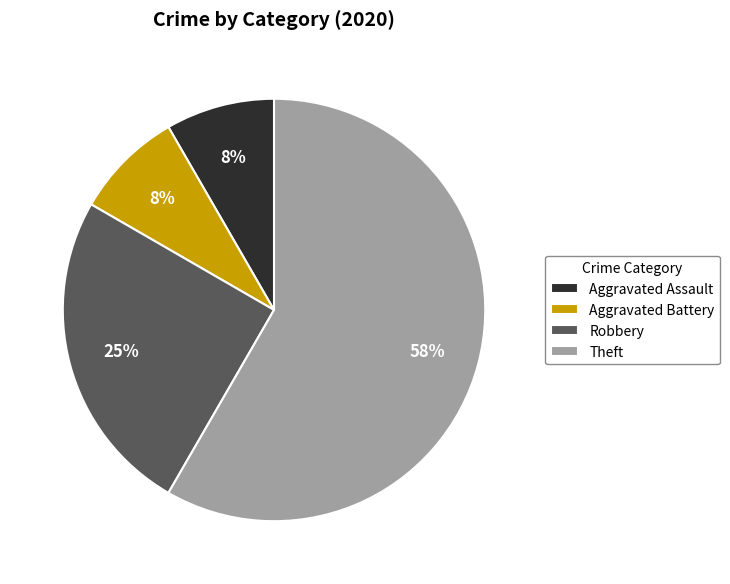

To the nearest percent, what percentage of the pie is Aggravated Battery?

8%